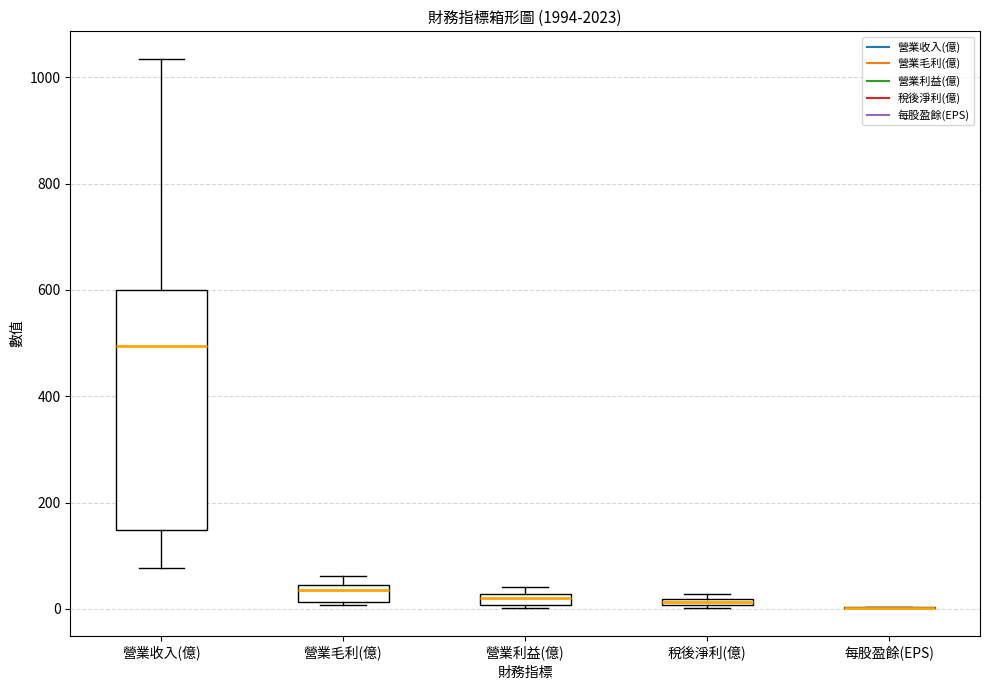

Where is the lower edge of the box for 稅後淨利(億) on the y-axis? The values are not printed on the chart, so give them approximately, as read against the axis.

0